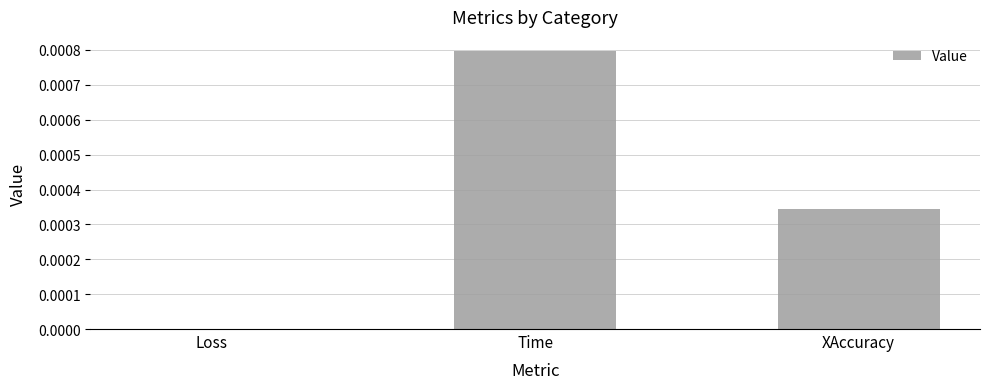

Is it true that the value at Time is 0.0?

True